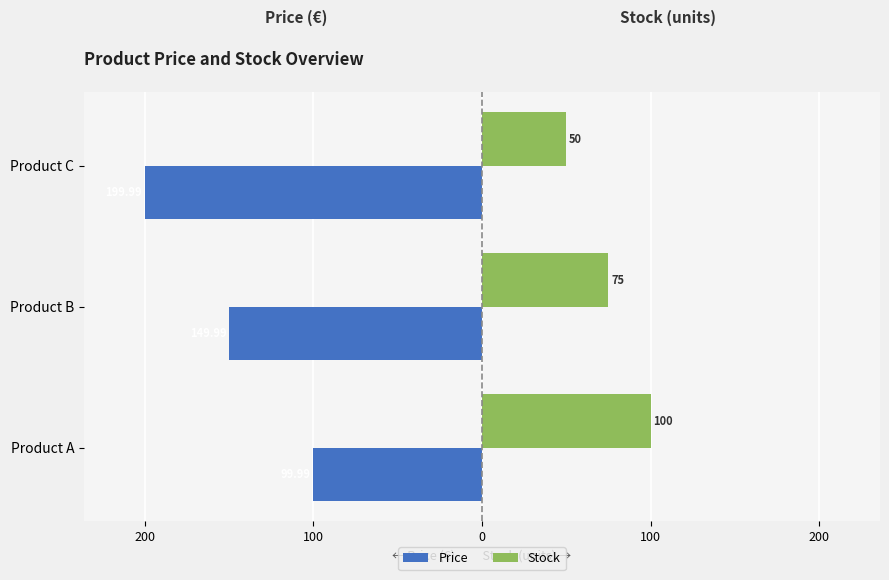

What are all the series names shown in the legend?

Price, Stock